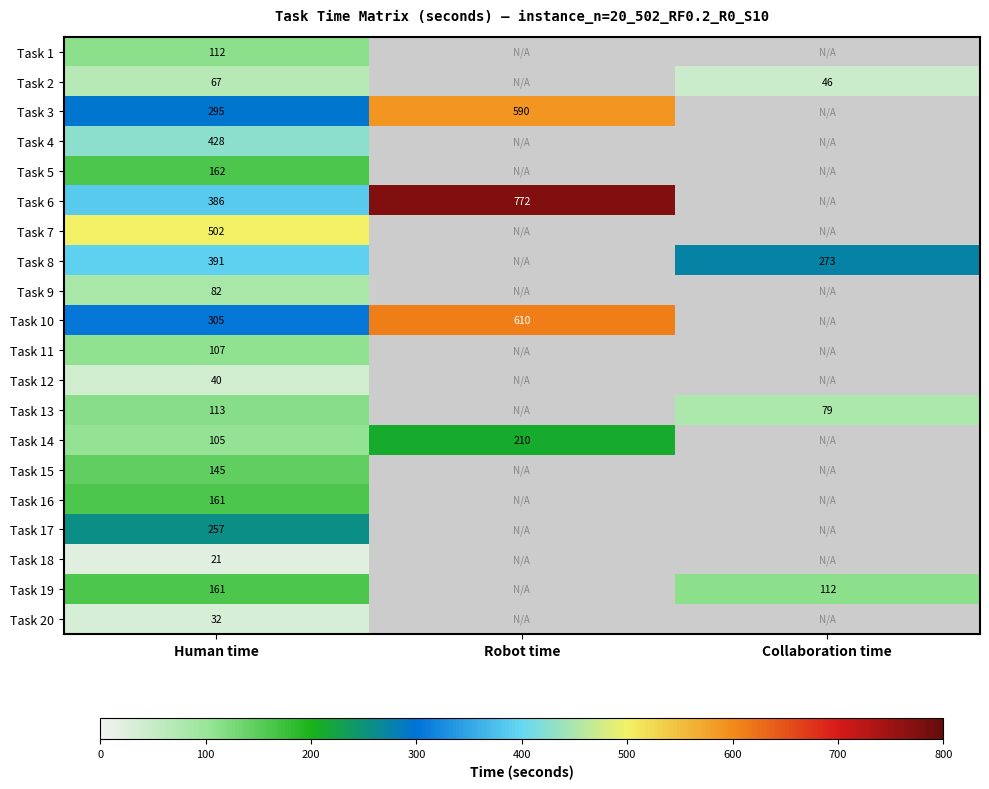

At how many categories does at least one series exceed 705?

1